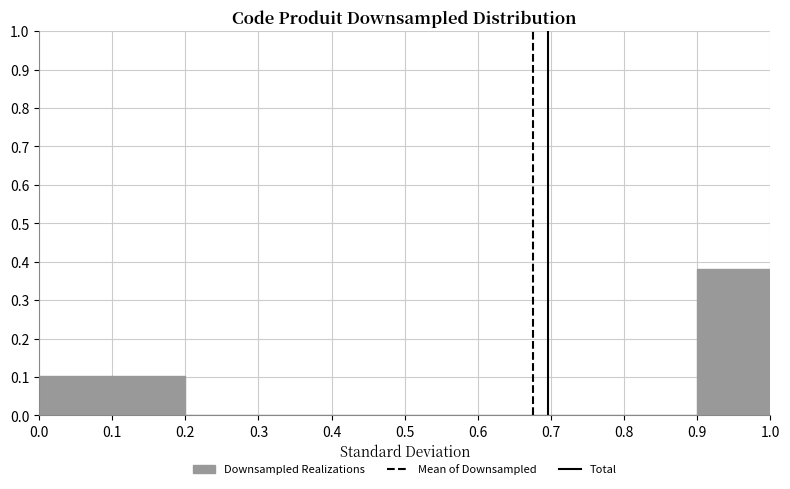

What is the height of the bar covering 0.9 to 1.0 on the x-axis? The values are not printed on the chart, so give them approximately, as read against the axis.

0.38